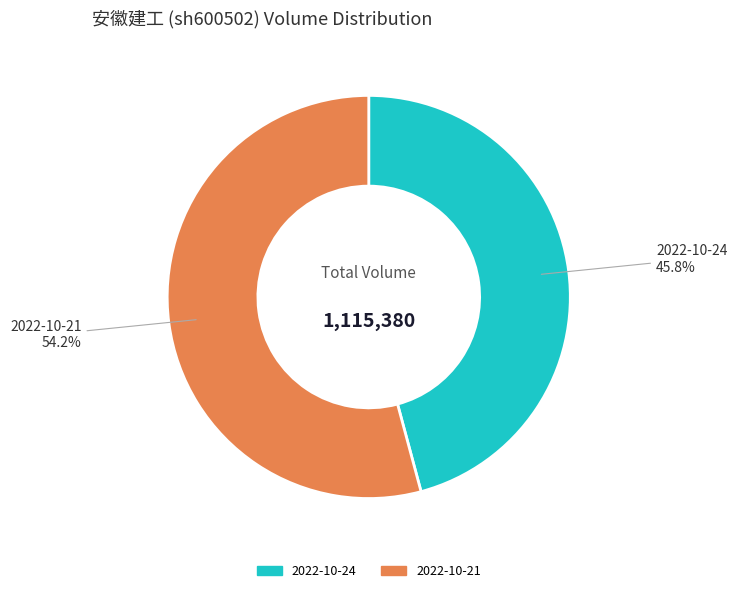

To the nearest percent, what portion does 2022-10-24 represent?

46%